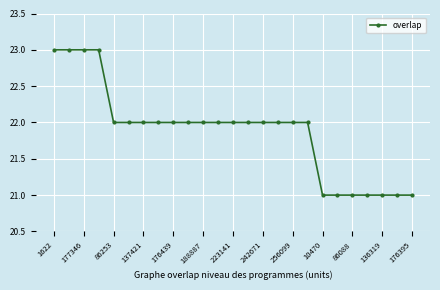

What is the value of the 6th point from the left?

22